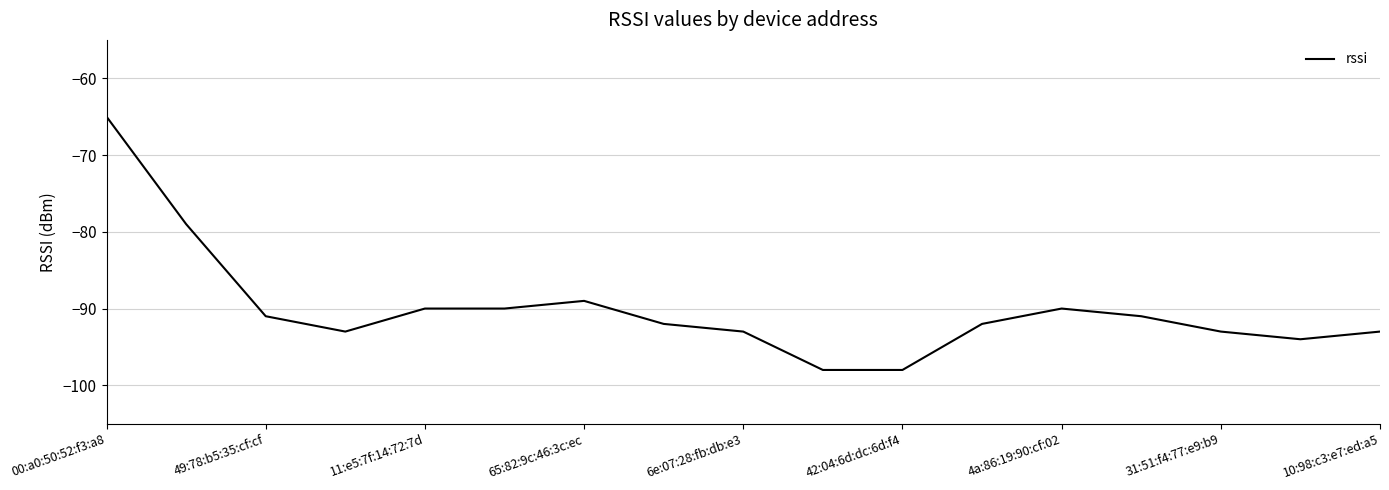

What is the minimum value shown in the chart?

-98